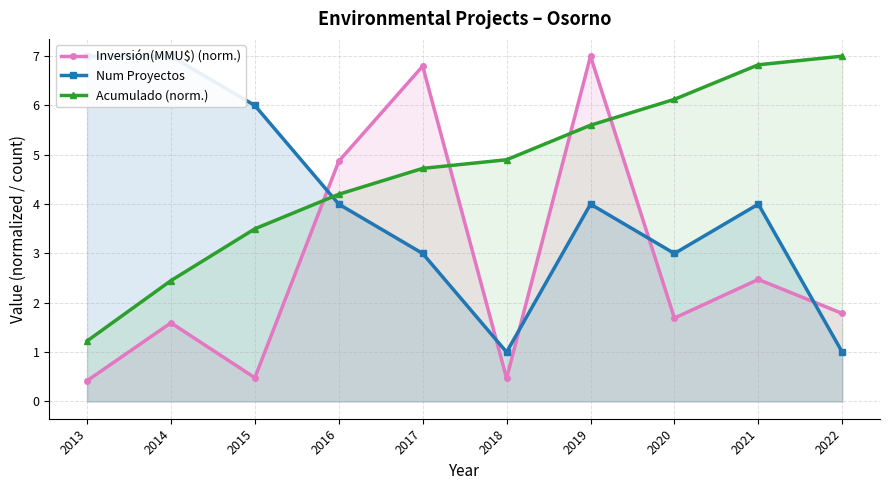

True or false: Acumulado (norm.) has more than 1 points higher than both neighbors.

False